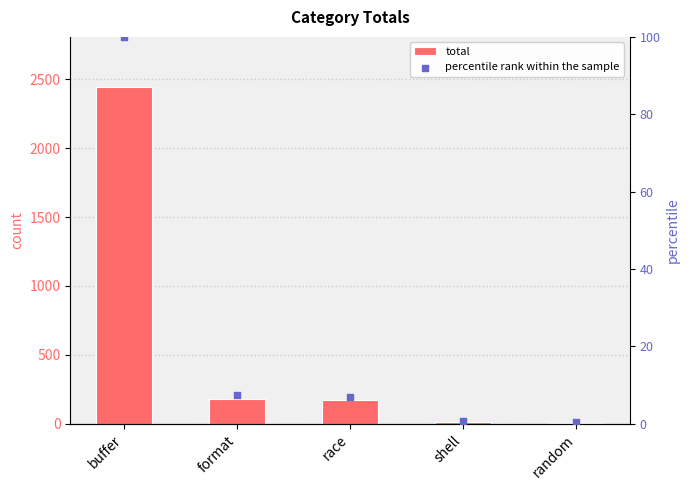

Which series contains the lowest Y value?

percentile rank within the sample